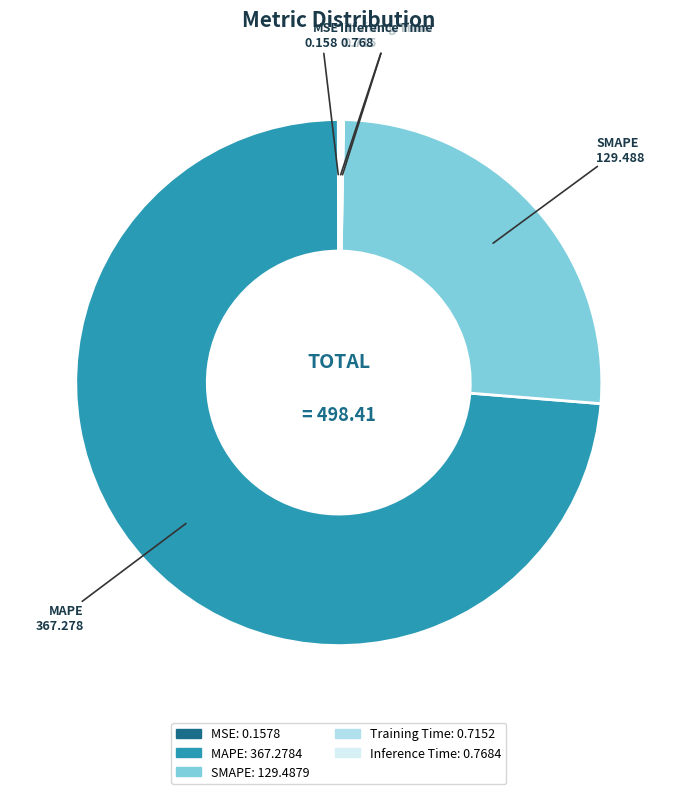

Which slice is the largest?

MAPE